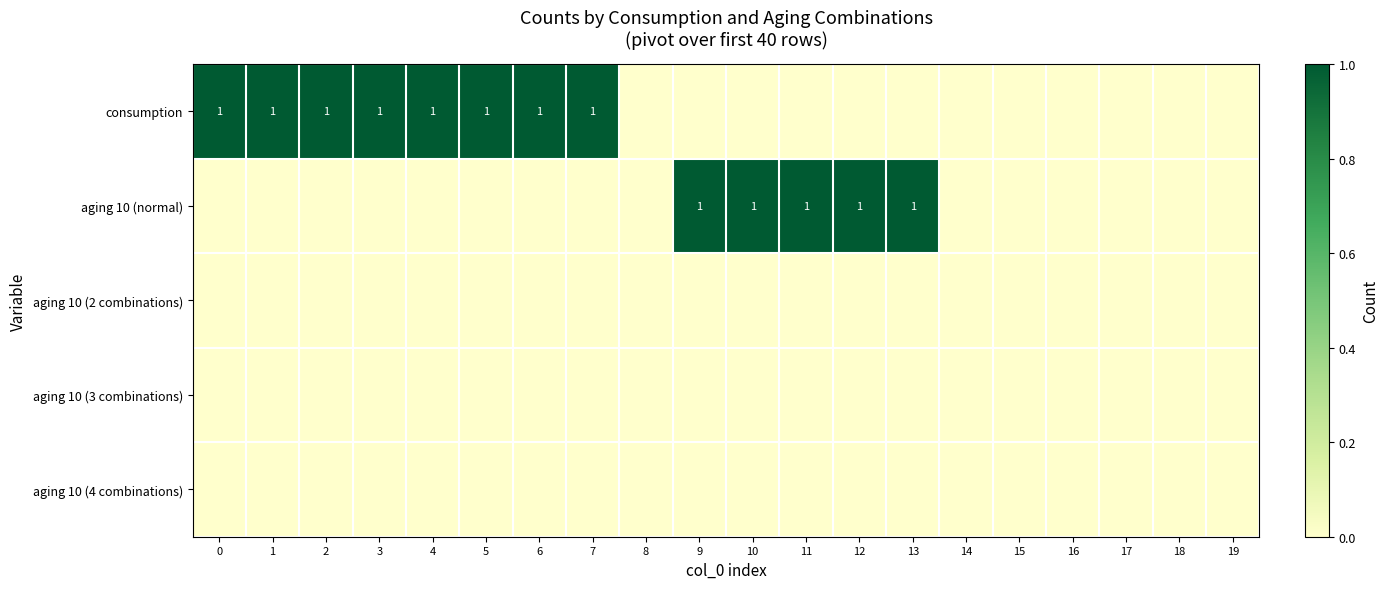

The value of consumption at 4 is 1. True or false?

True